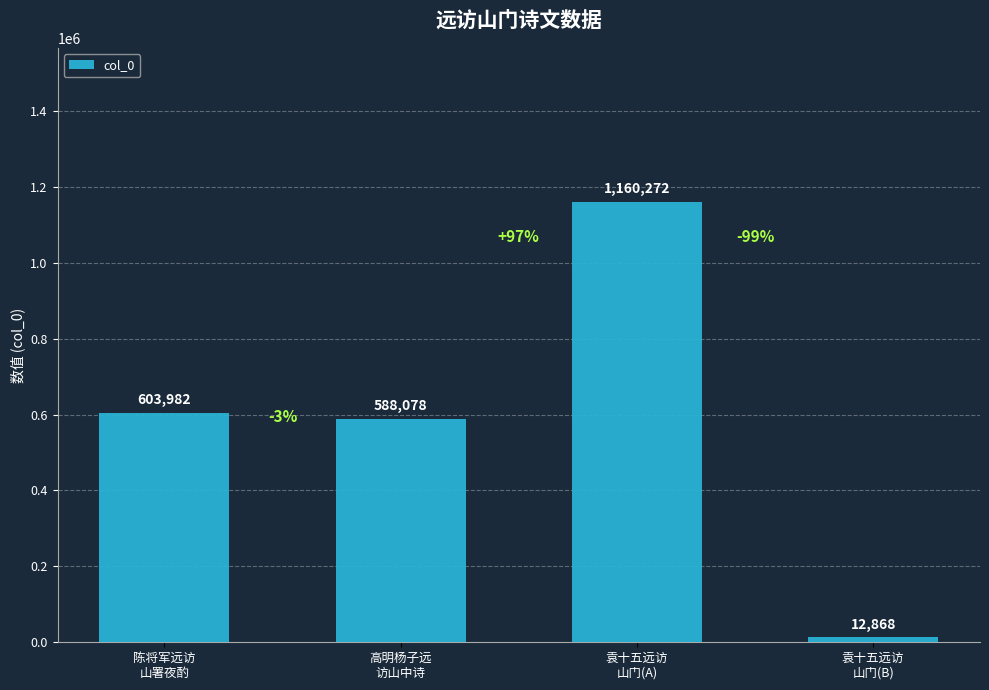

How many values are below 603982?

2